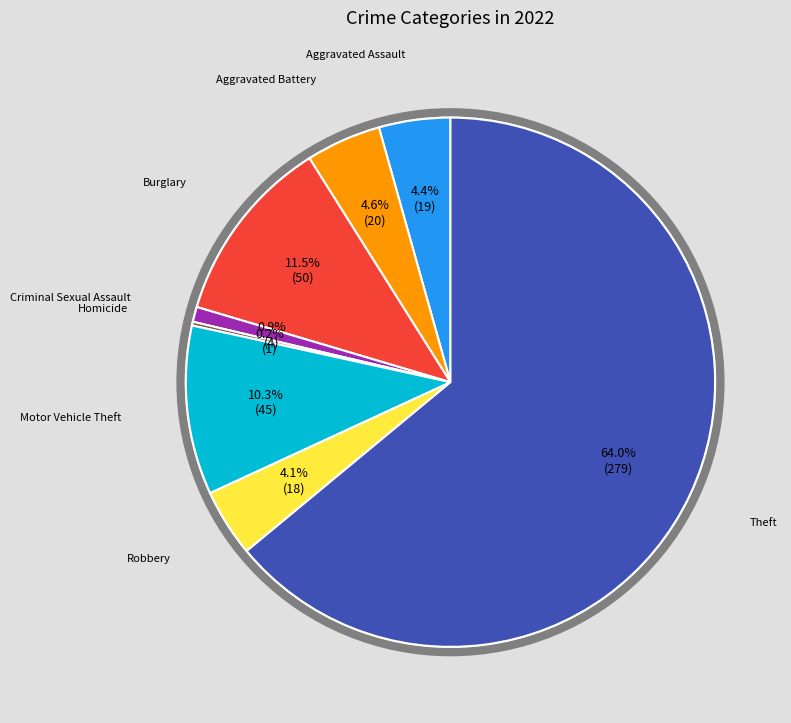

Is there any slice that represents more than half of the pie?

Yes